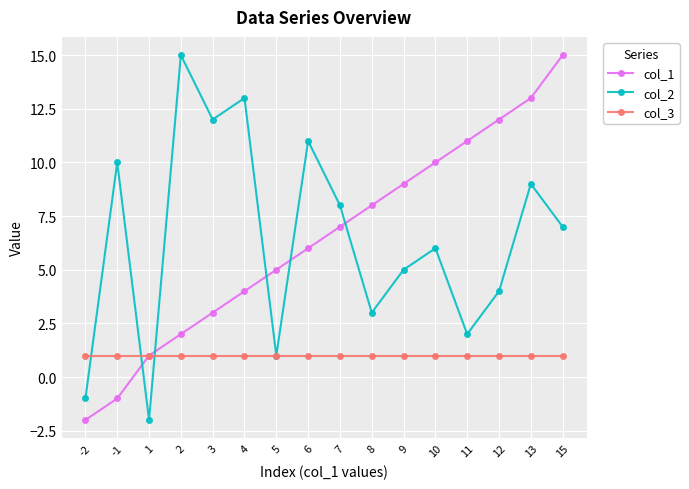

How many lines are shown in the chart?

3